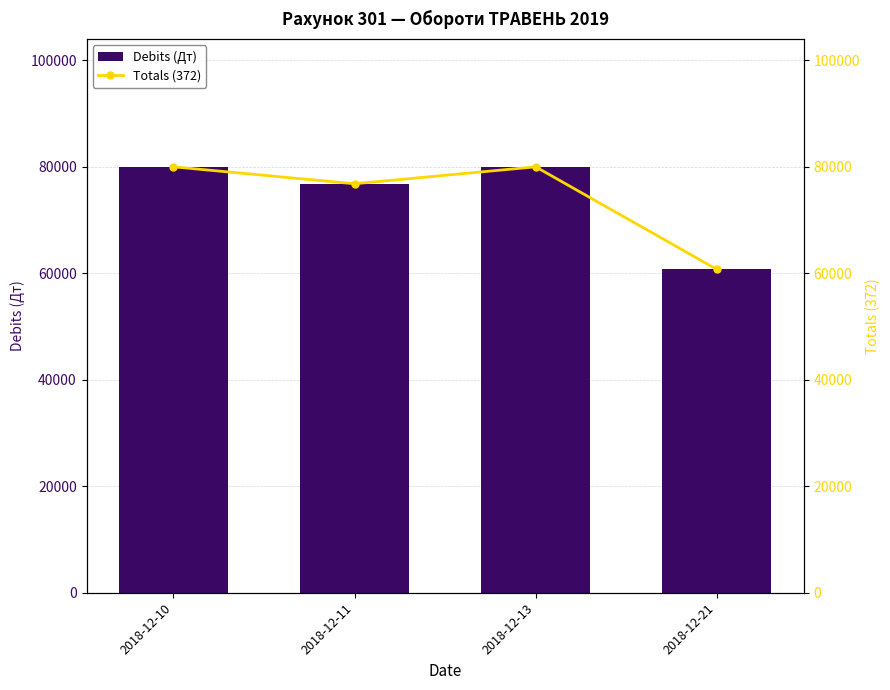

Which series has the widest spread of values?

Debits (Дт)